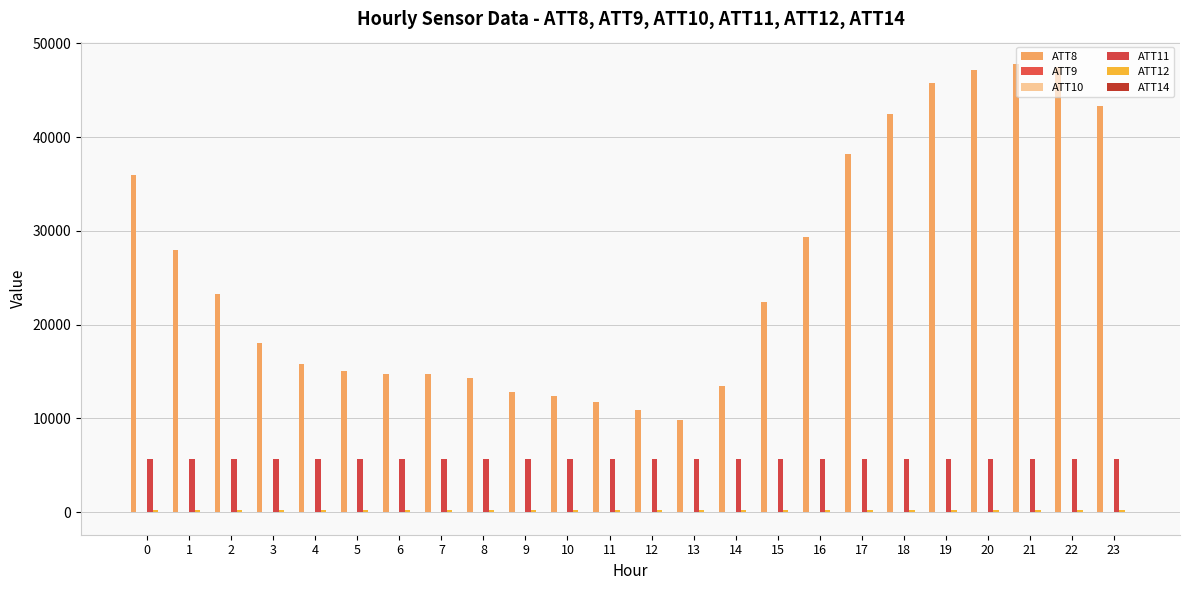

Is it true that ATT8 equals 70282.4 at 23?

False